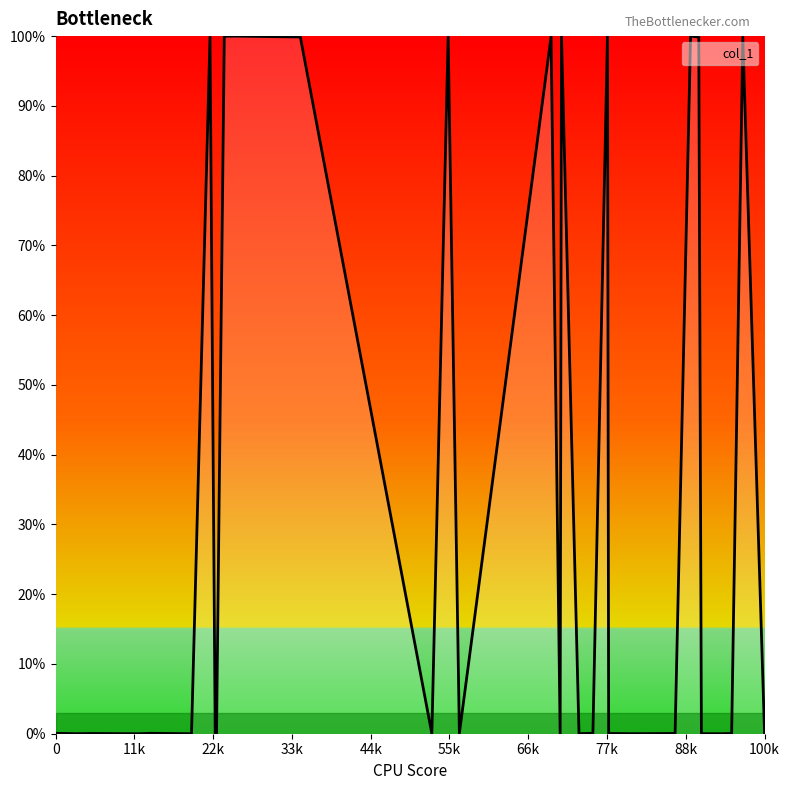

What is the average value?

30.0